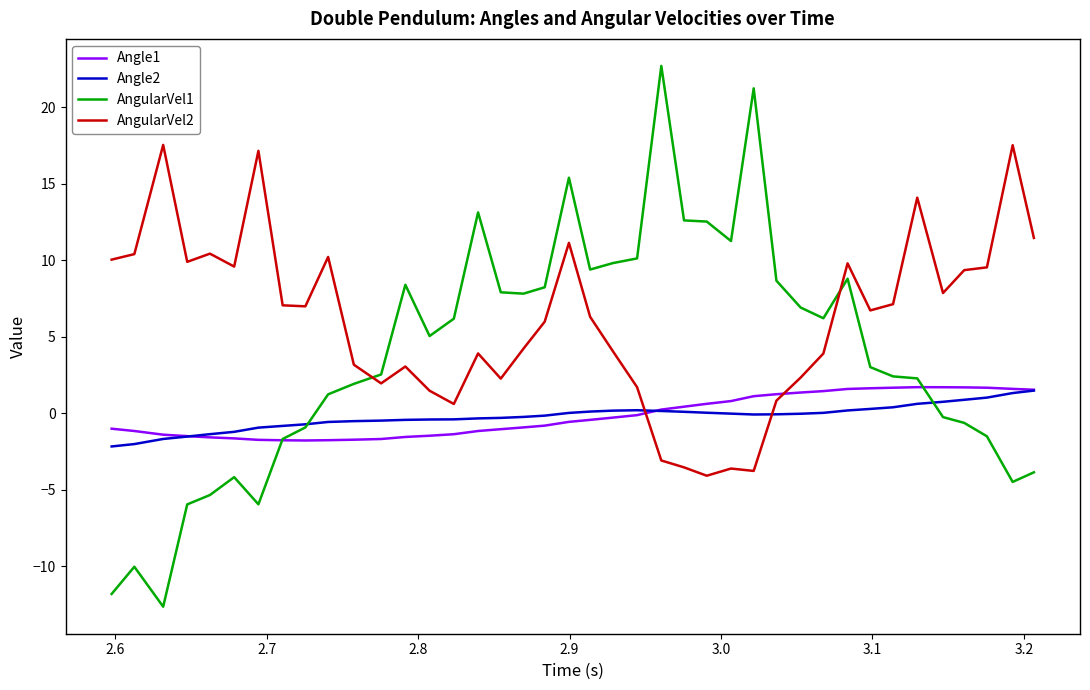

What is the smallest value displayed?

-12.7